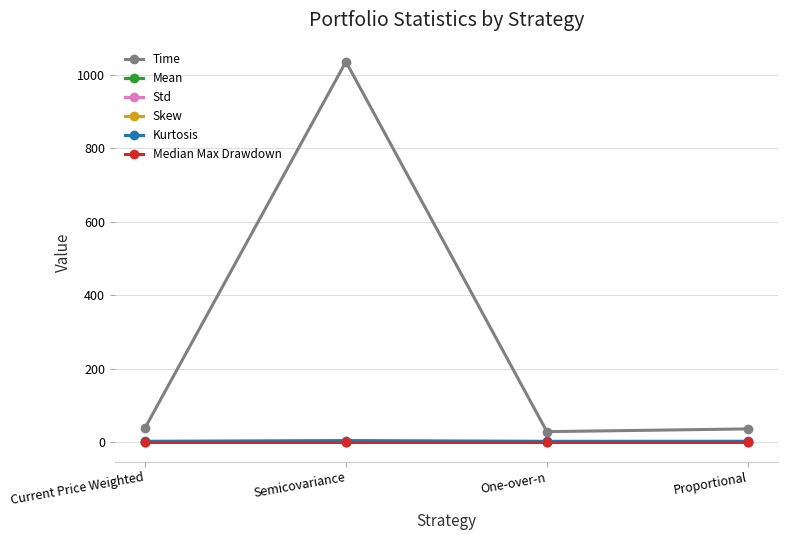

True or false: Median Max Drawdown and Skew intersect in this chart.

False